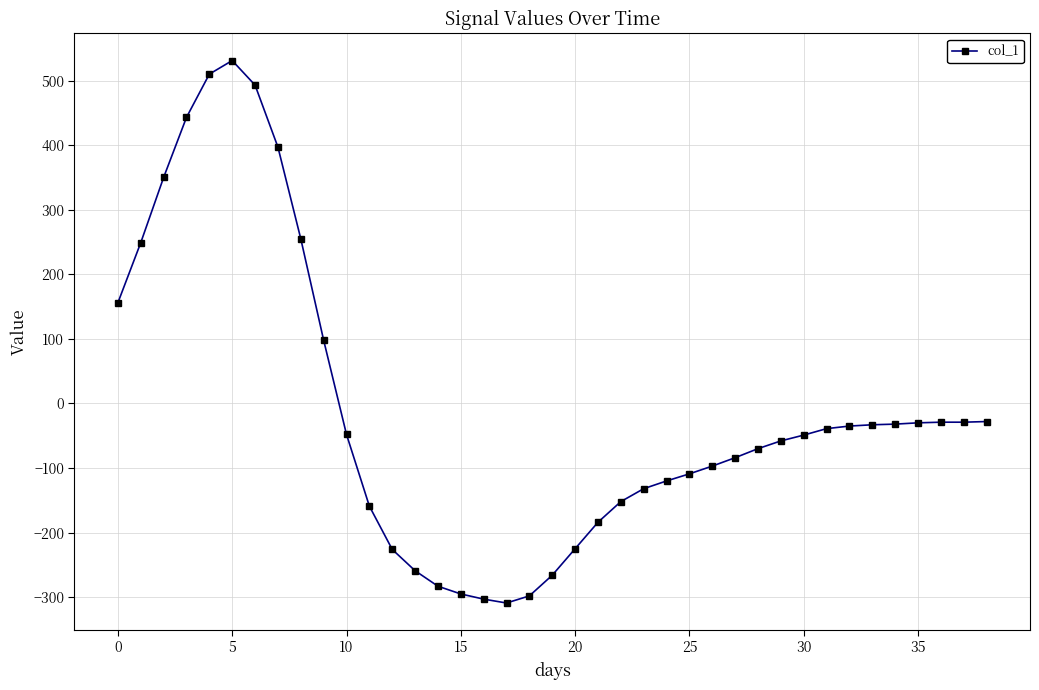

What is the value of the 14th point from the left?

-259